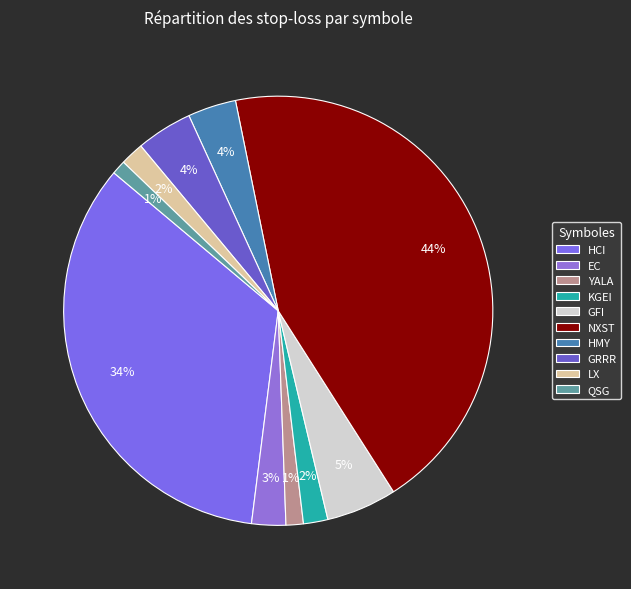

Is there a majority slice in this chart?

No